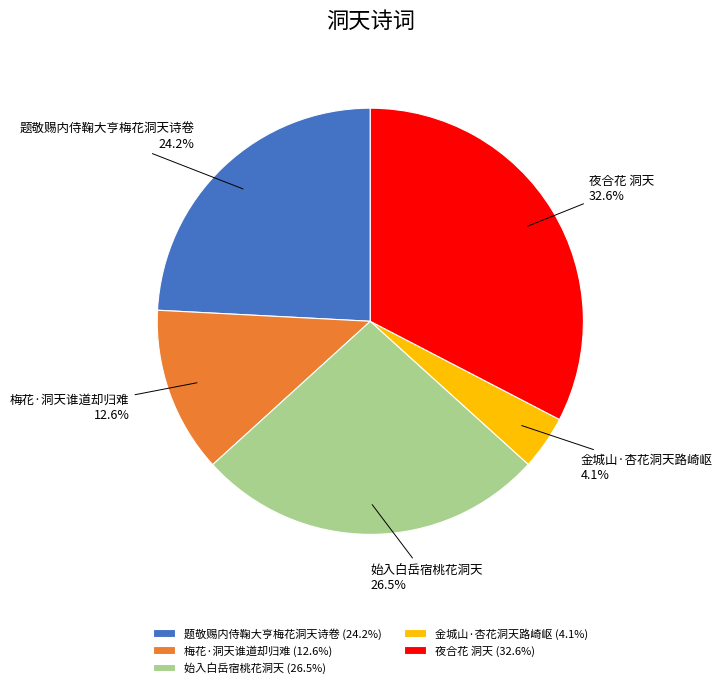

Which has a higher value, 梅花·洞天谁道却归难 or 金城山·杏花洞天路崎岖?

梅花·洞天谁道却归难